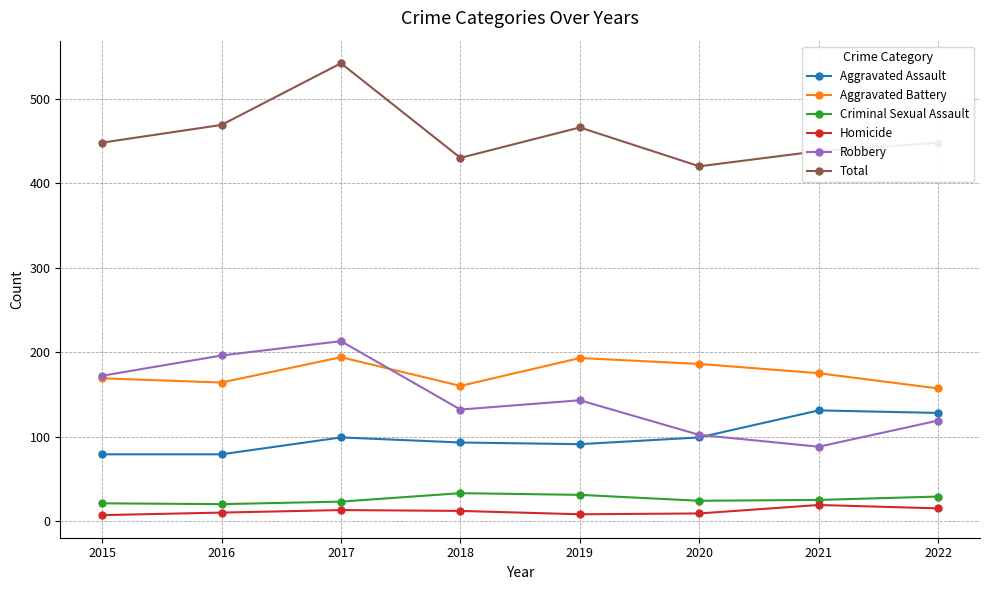

Count the number of data series in this chart.

6